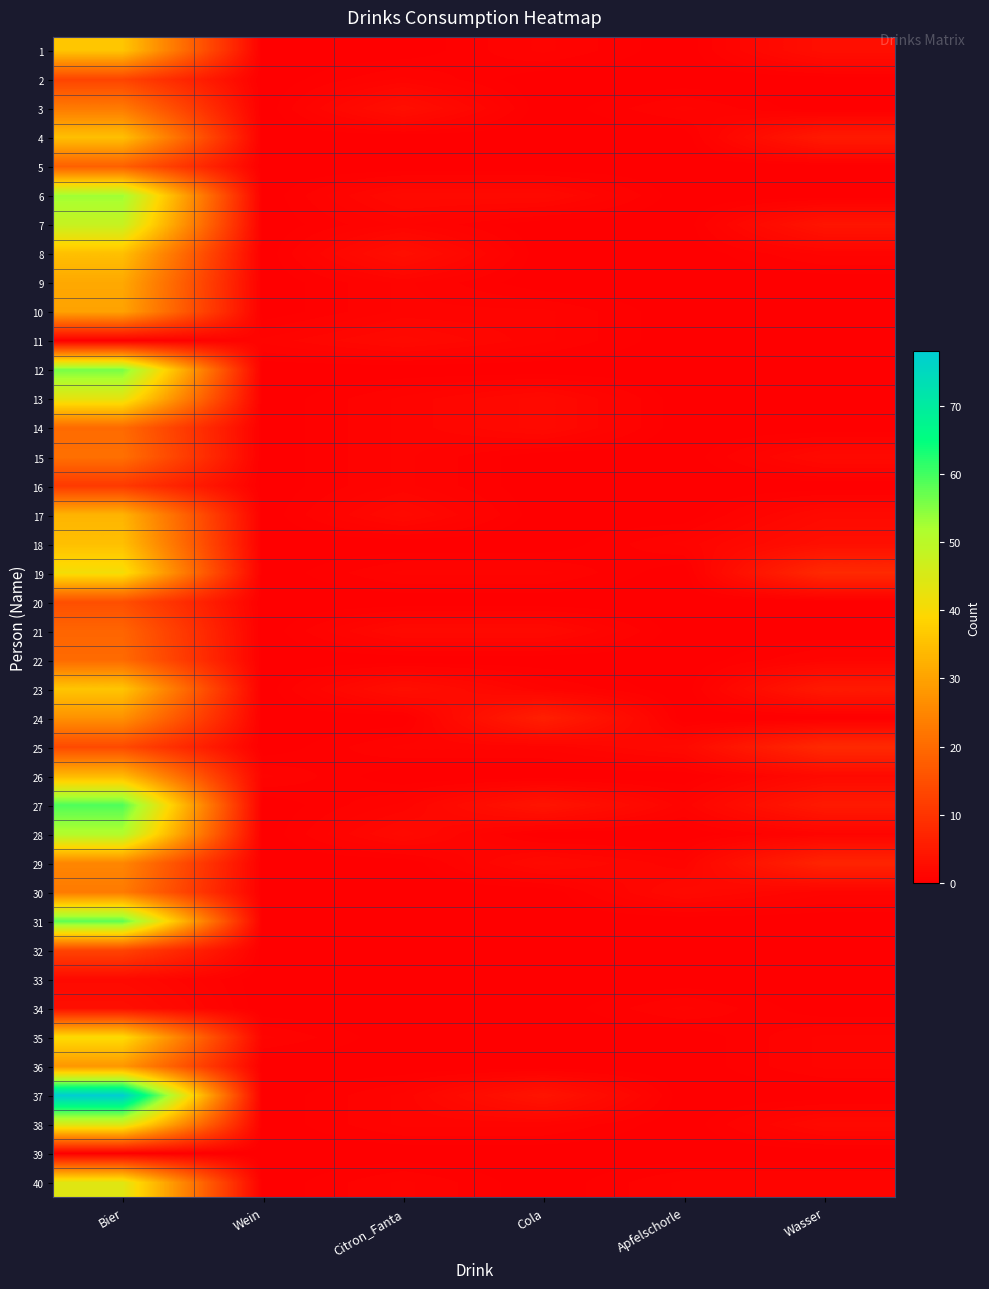

Which series has the largest total across all categories?

37